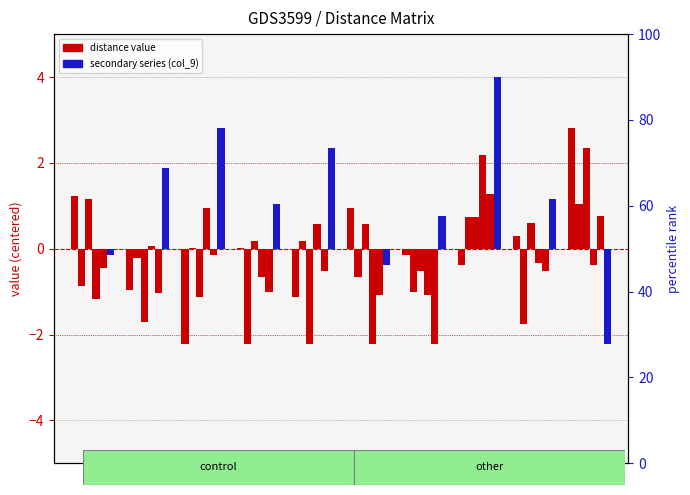

At which label is col_5 closest to 0?

1